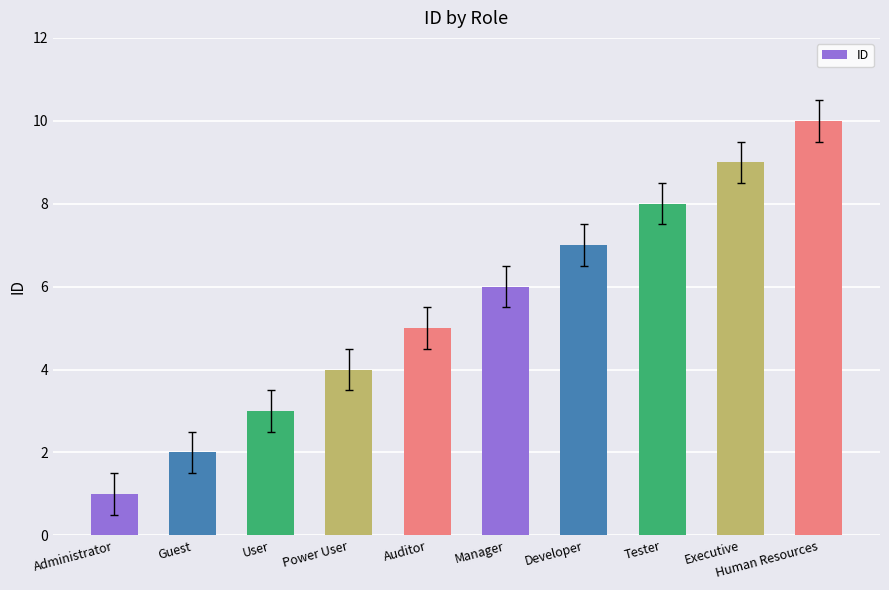

The chart shows a value of 2 at Auditor. True or false?

False